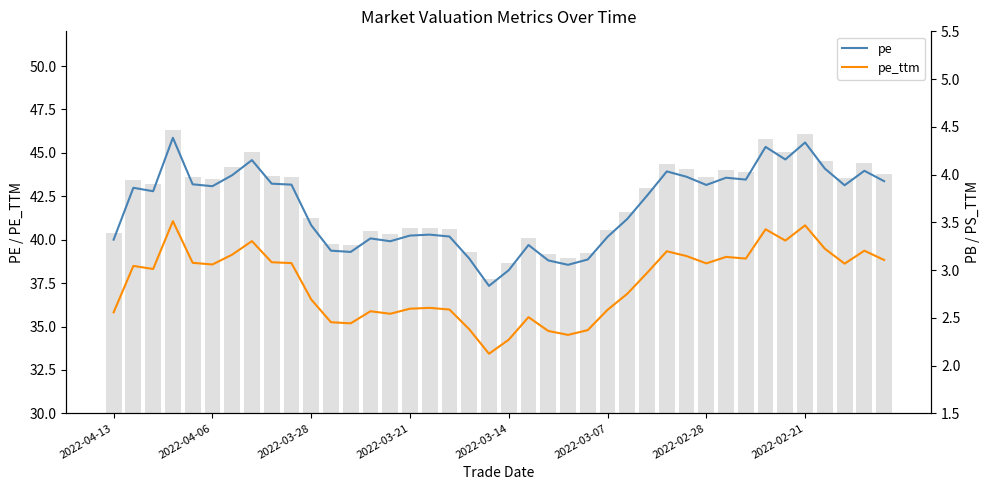

Is the value of pe_ttm at 2022-03-21 greater than the value of pe at 2022-03-07?

No